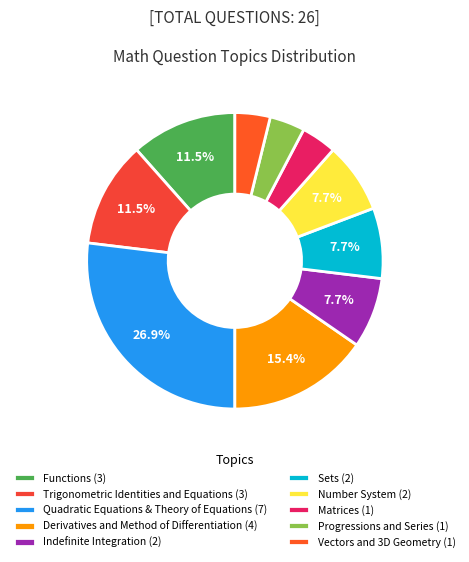

How many segments does this pie chart have?

10